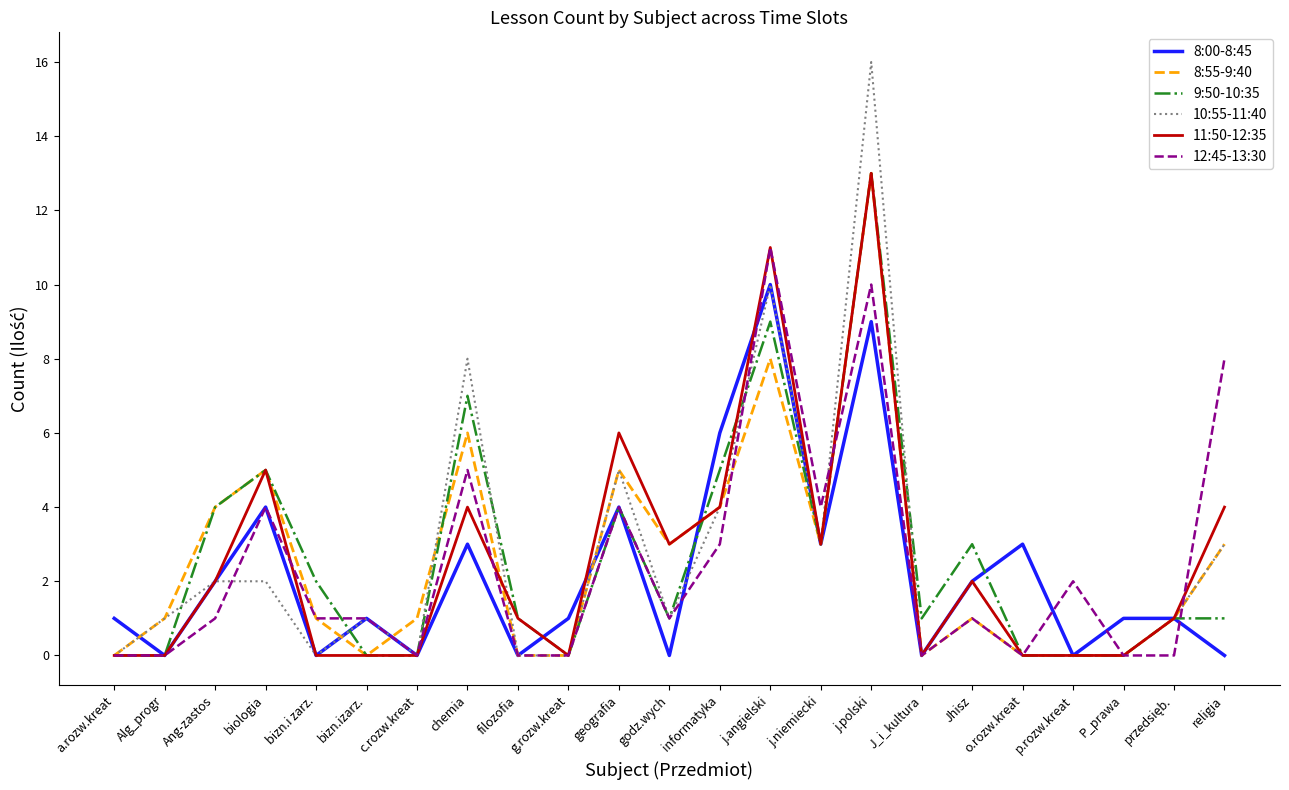

Is it true that 11:50-12:35 equals 5 at o.rozw.kreat?

False